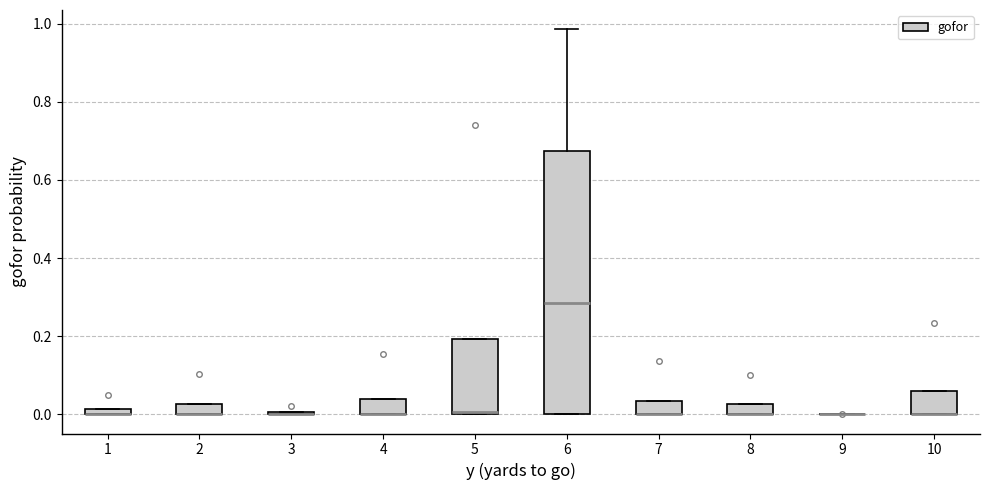

Which box is the tallest, from its lower edge to its upper edge?

6